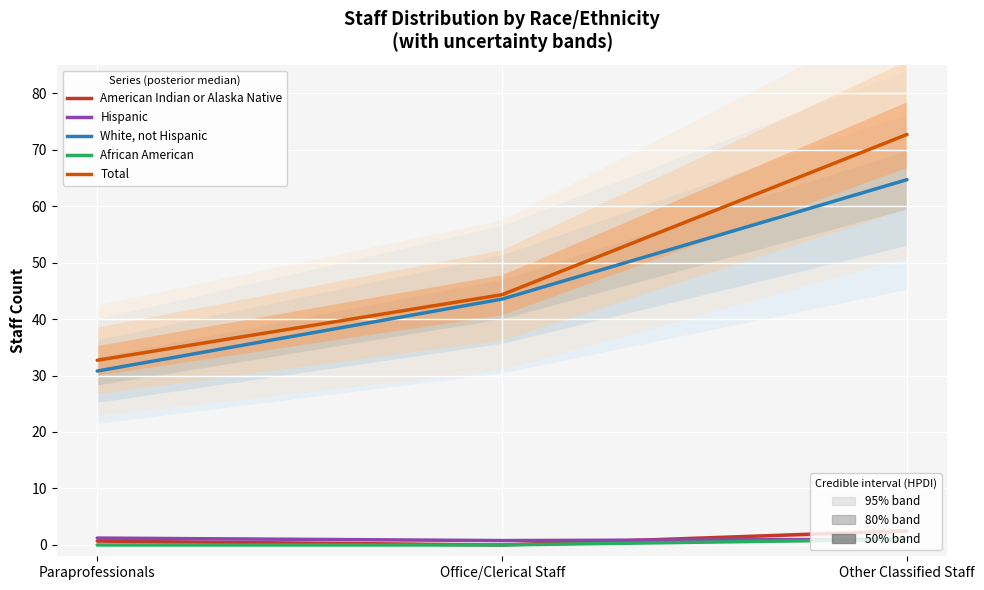

Reading left to right, list all the values displayed in this chart.

American Indian or Alaska Native: 0.7	0.0	2.5
Hispanic: 1.2	0.8	1.0
White, not Hispanic: 30.8	43.5	64.7
African American: 0.0	0.0	1.0
Total: 32.7	44.3	72.7